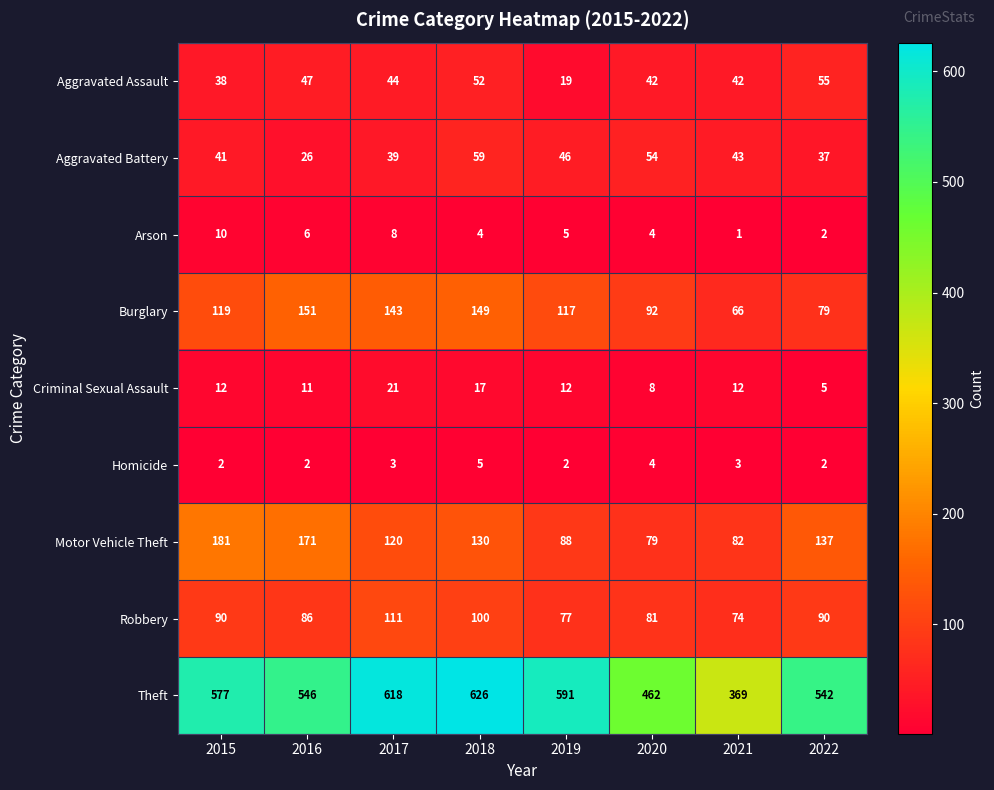

What is the total value across all series at 2022?

949